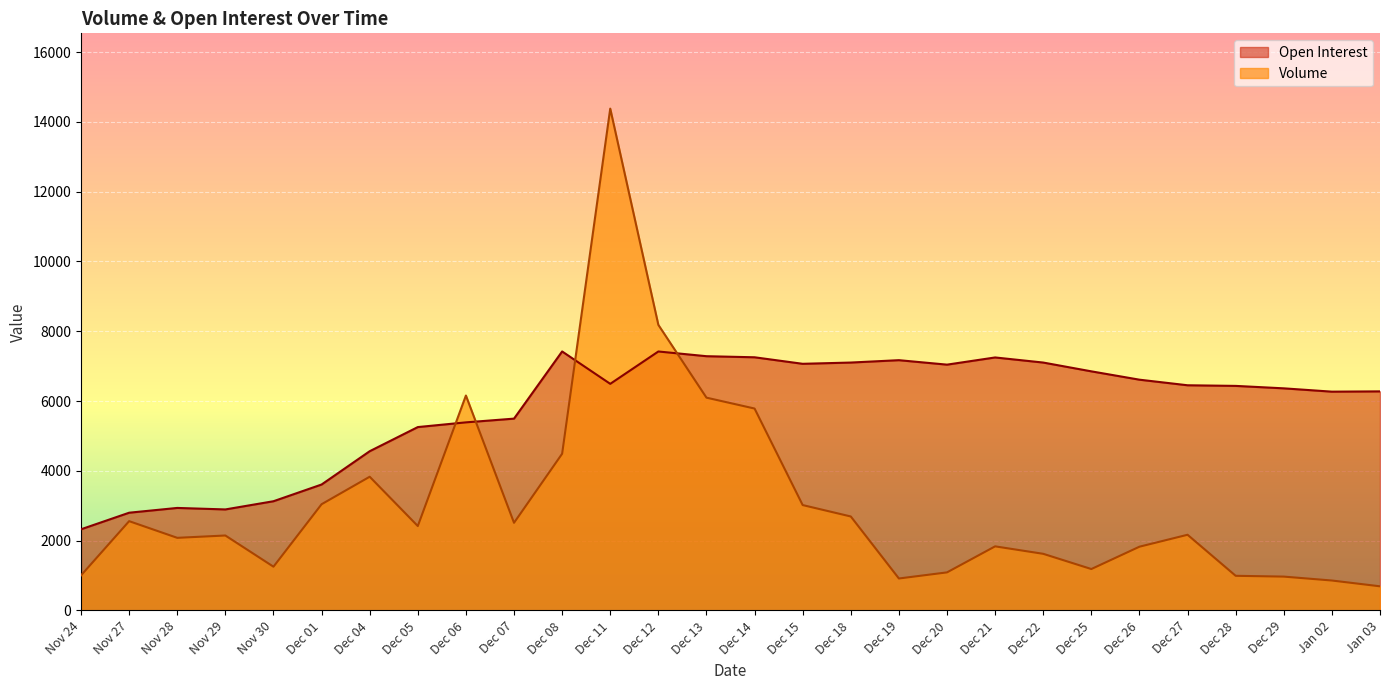

What is the greatest value displayed?

14380